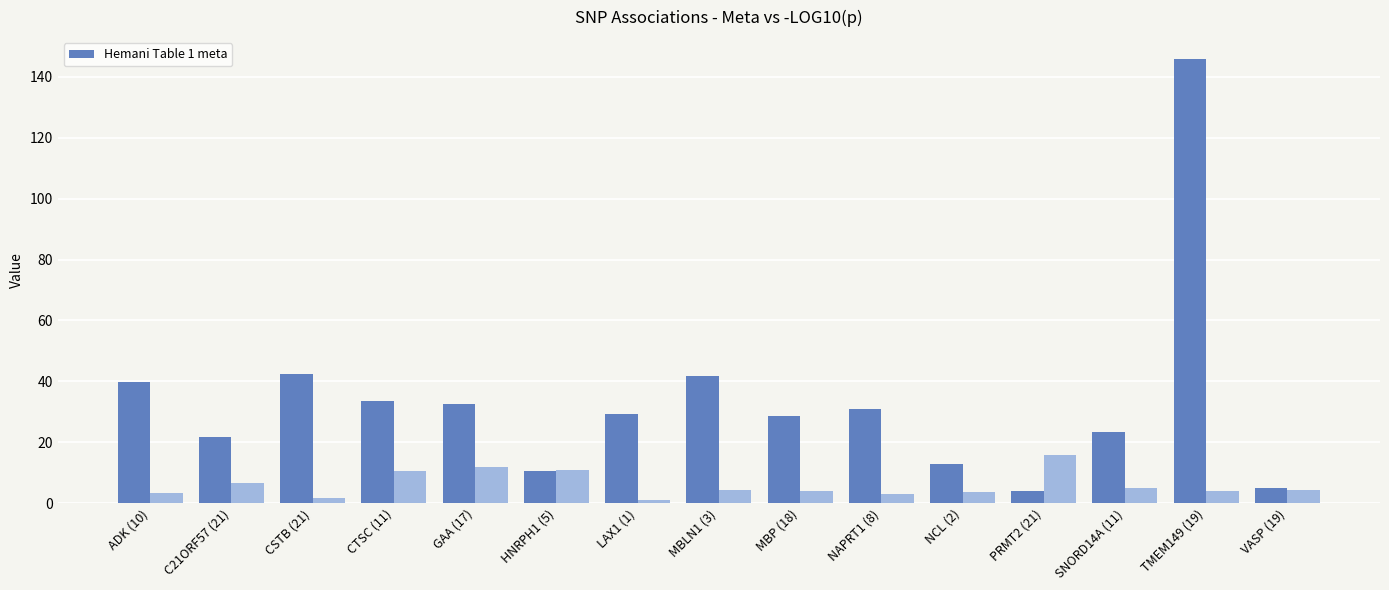

List the labels in order of value, smallest first.

PRMT2 (21), VASP (19), HNRPH1 (5), NCL (2), C21ORF57 (21), SNORD14A (11), MBP (18), LAX1 (1), NAPRT1 (8), GAA (17), CTSC (11), ADK (10), MBLN1 (3), CSTB (21), TMEM149 (19)